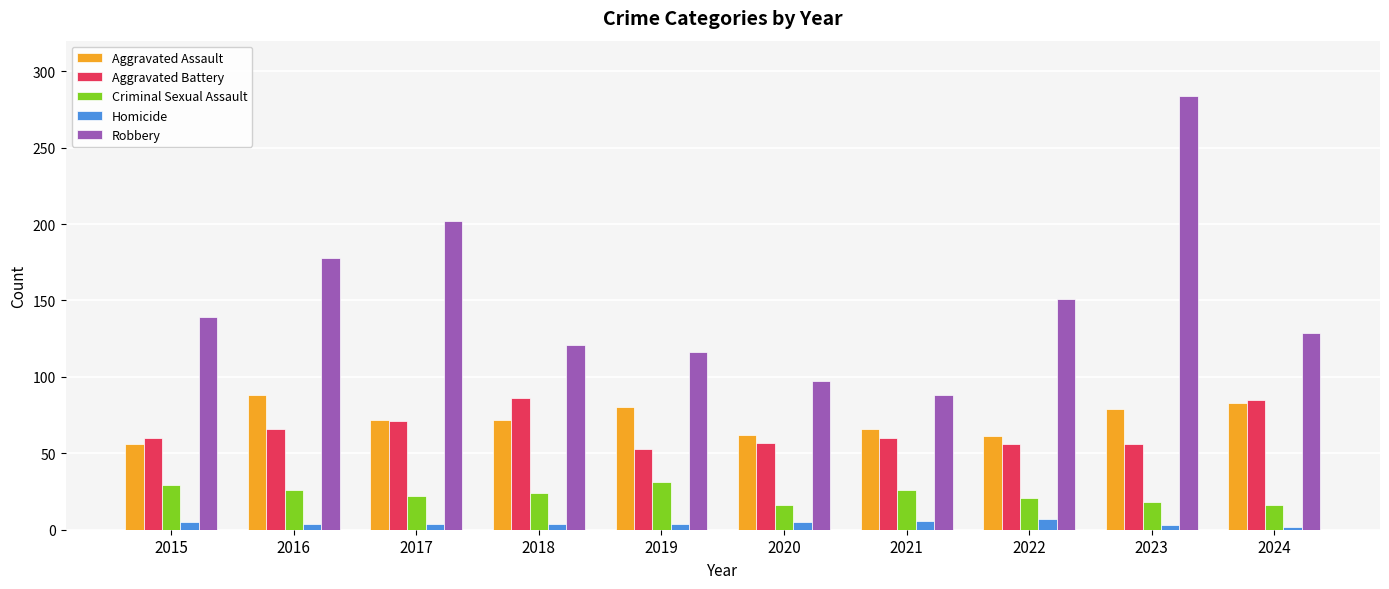

What is the difference between the highest and lowest values at 2017?

198